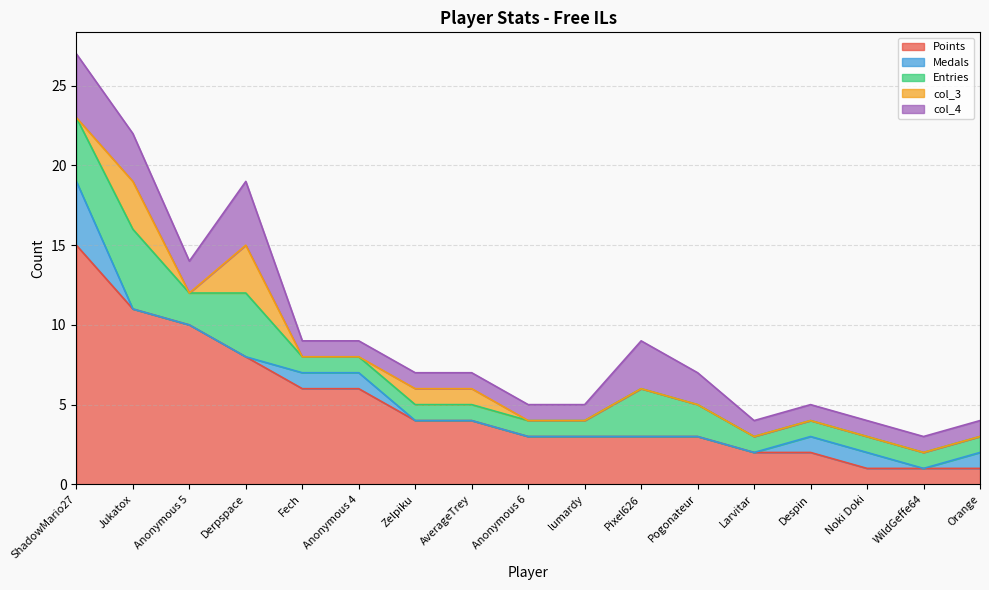

What is the value of the col_4 point at the 16th from the left?

1